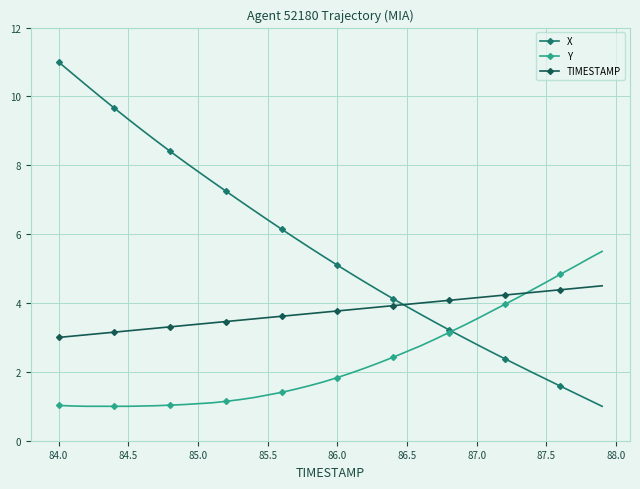

Which series has the widest spread of values?

X